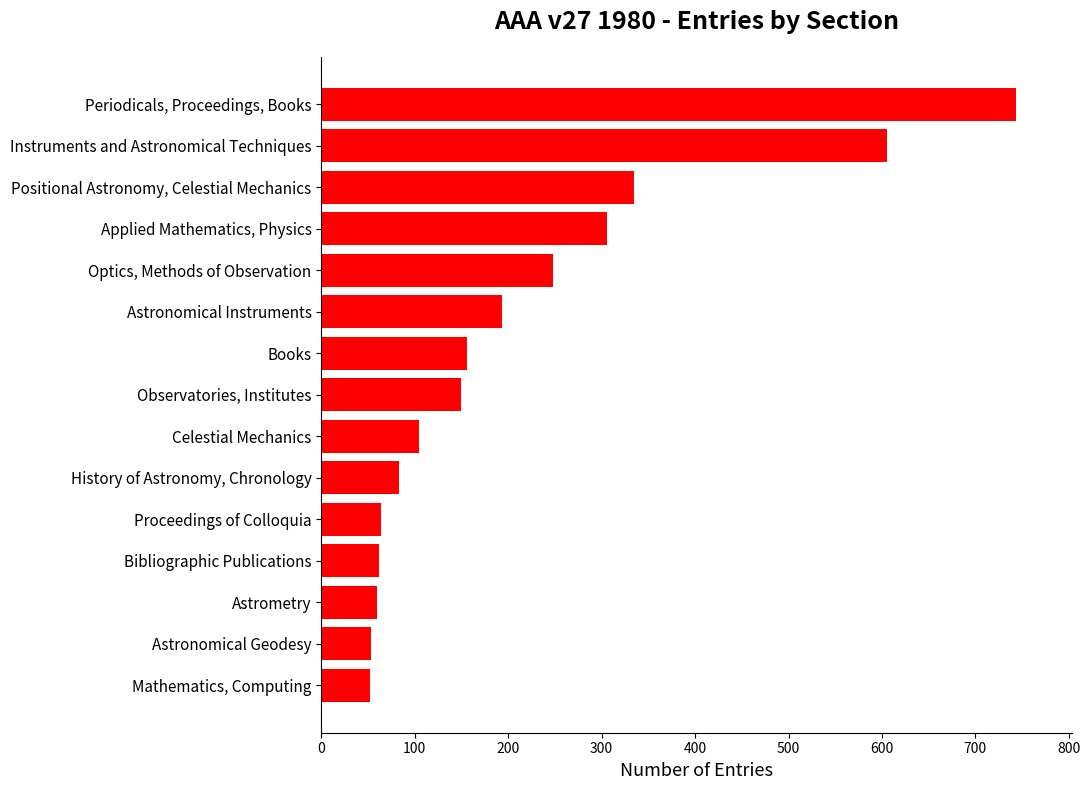

List the labels in order of value, largest first.

Periodicals, Proceedings, Books, Instruments and Astronomical Techniques, Positional Astronomy, Celestial Mechanics, Applied Mathematics, Physics, Optics, Methods of Observation, Astronomical Instruments, Books, Observatories, Institutes, Celestial Mechanics, History of Astronomy, Chronology, Proceedings of Colloquia, Bibliographic Publications, Astrometry, Astronomical Geodesy, Mathematics, Computing